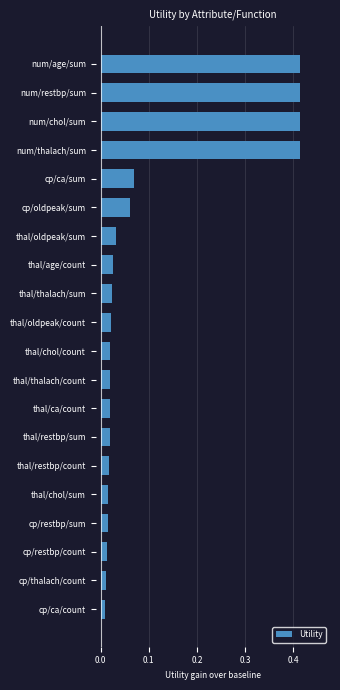

Between cp/thalach/count and cp/oldpeak/sum, which is larger?

cp/oldpeak/sum